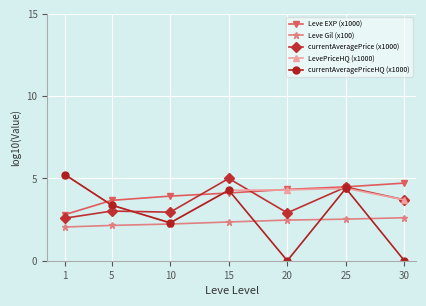

What is the difference between the highest and lowest values at 15?

2.6